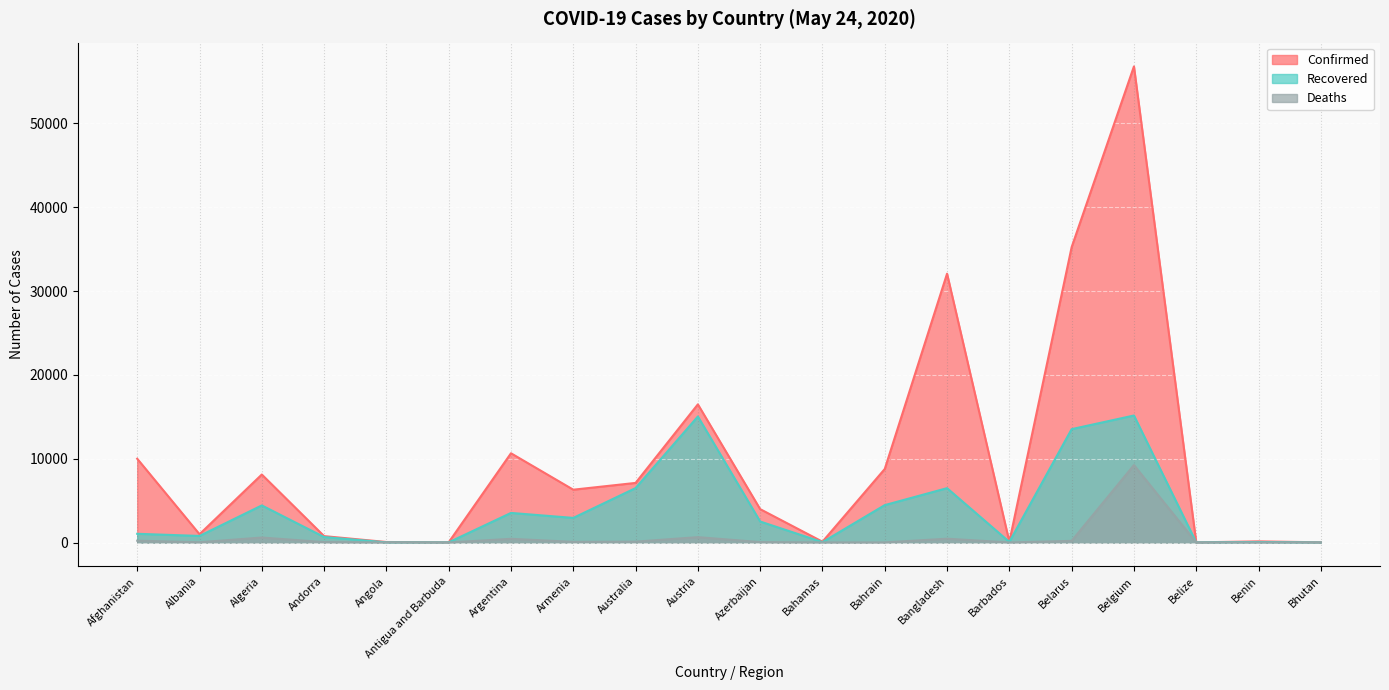

Where is the first local minimum for Deaths?

Albania